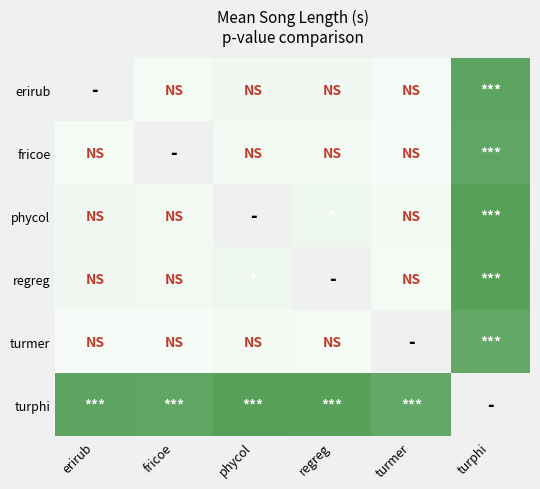

List the series in order of their peak value, highest first.

erirub, phycol, turphi, regreg, fricoe, turmer